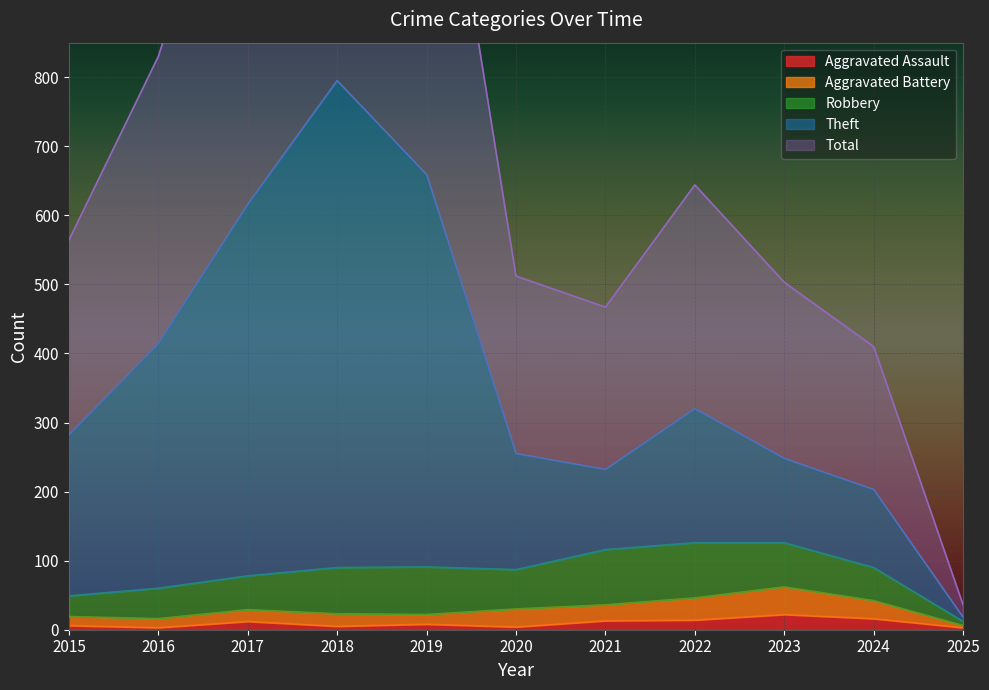

What is the value of the Total point at the 2nd from the left?

830